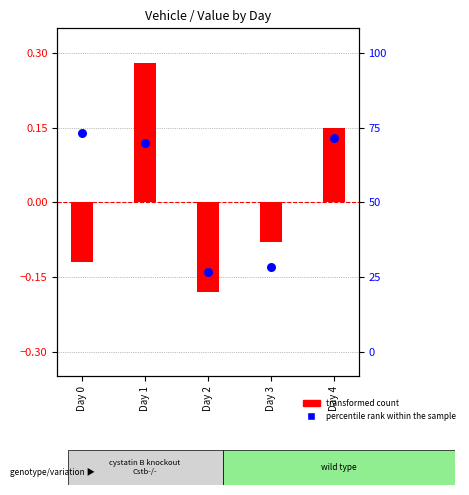

Which series has the widest spread of Y values?

transformed count